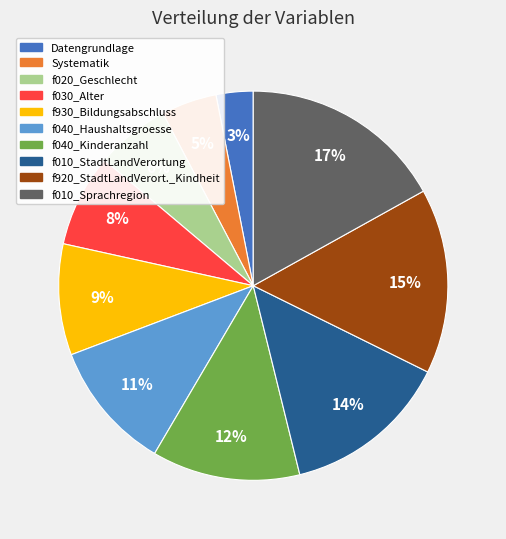

How many segments does this pie chart have?

10